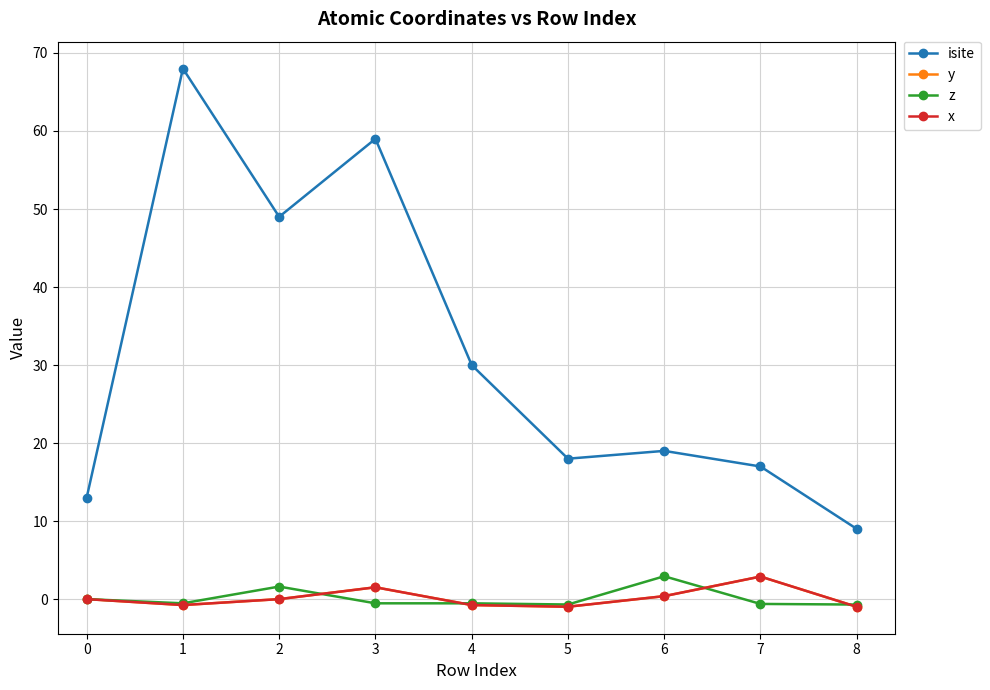

What is the sum of the x values at 2 and 6?

0.4